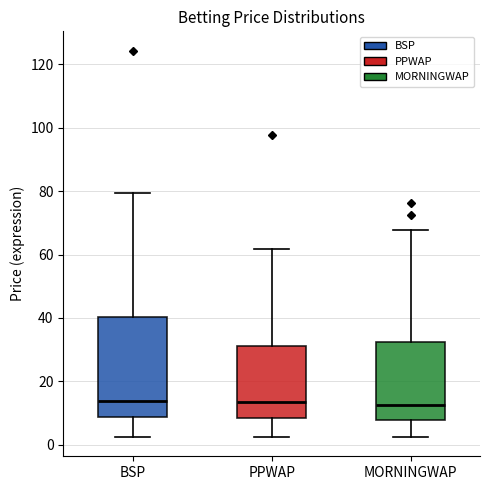

Where does the upper whisker of the box for MORNINGWAP end on the y-axis? The values are not printed on the chart, so give them approximately, as read against the axis.

68